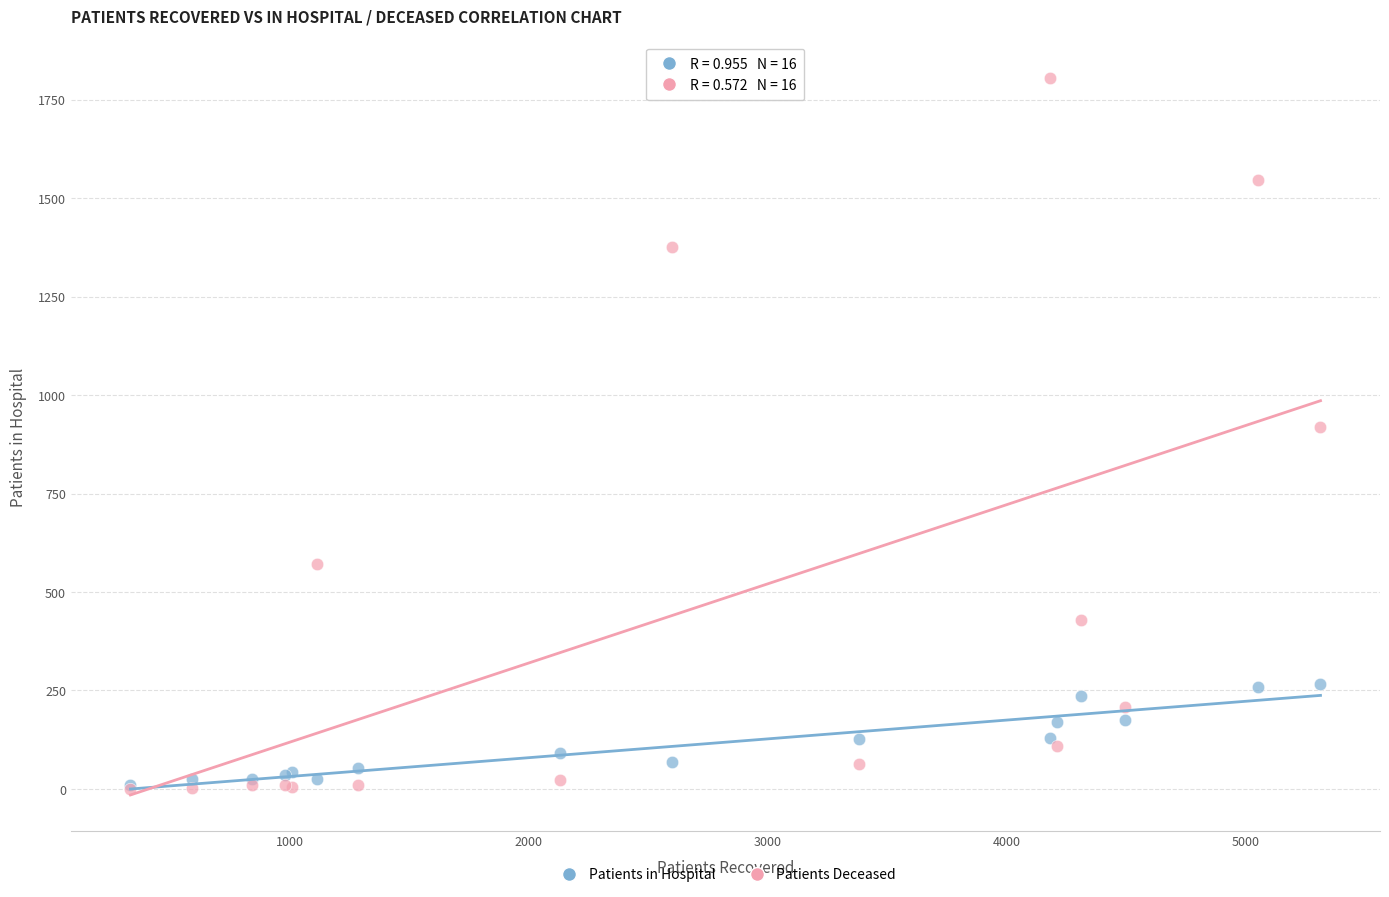

Which series contains the highest Y value?

Patients Deceased